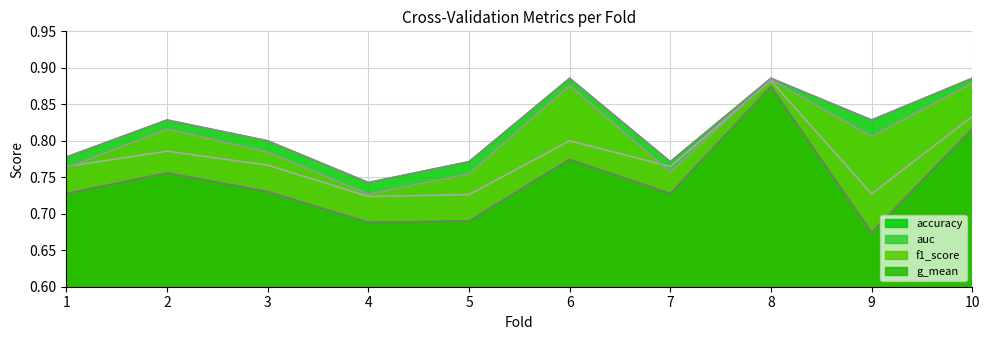

Is the value of accuracy at 9 greater than the value of g_mean at 1?

Yes